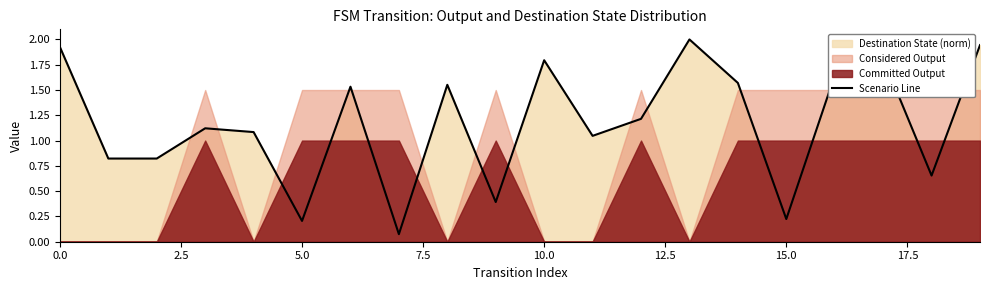

Reading right to left, what are all the values shown in this chart?

1.9	0.7	1.8	1.6	0.2	1.6	2.0	1.2	1.0	1.8	0.4	1.6	0.1	1.5	0.2	1.1	1.1	0.8	0.8	1.9